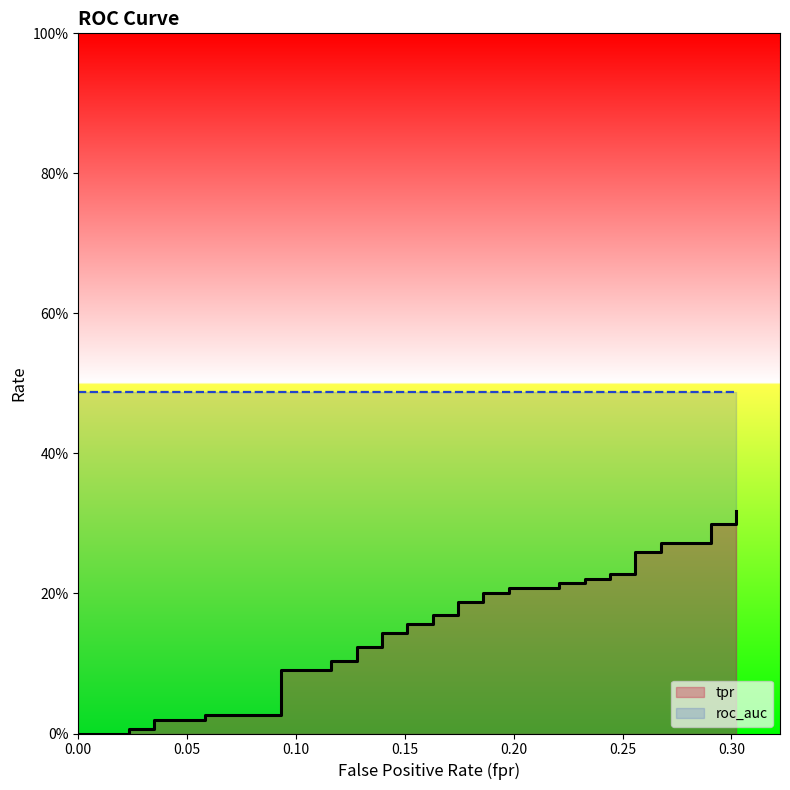

What is the sum of the values at 0.05813953488372093 and 0.2558139534883721?

0.3